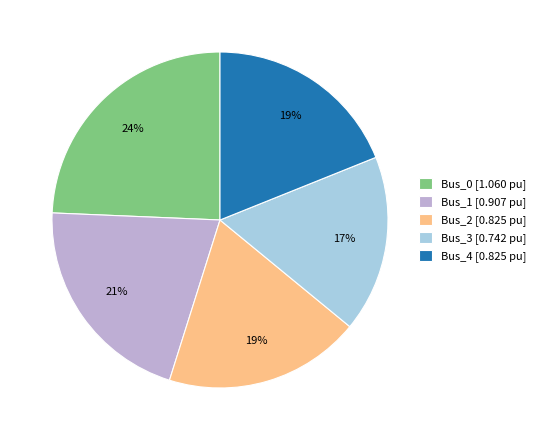

Does Bus_3 account for over 50% of the chart?

No